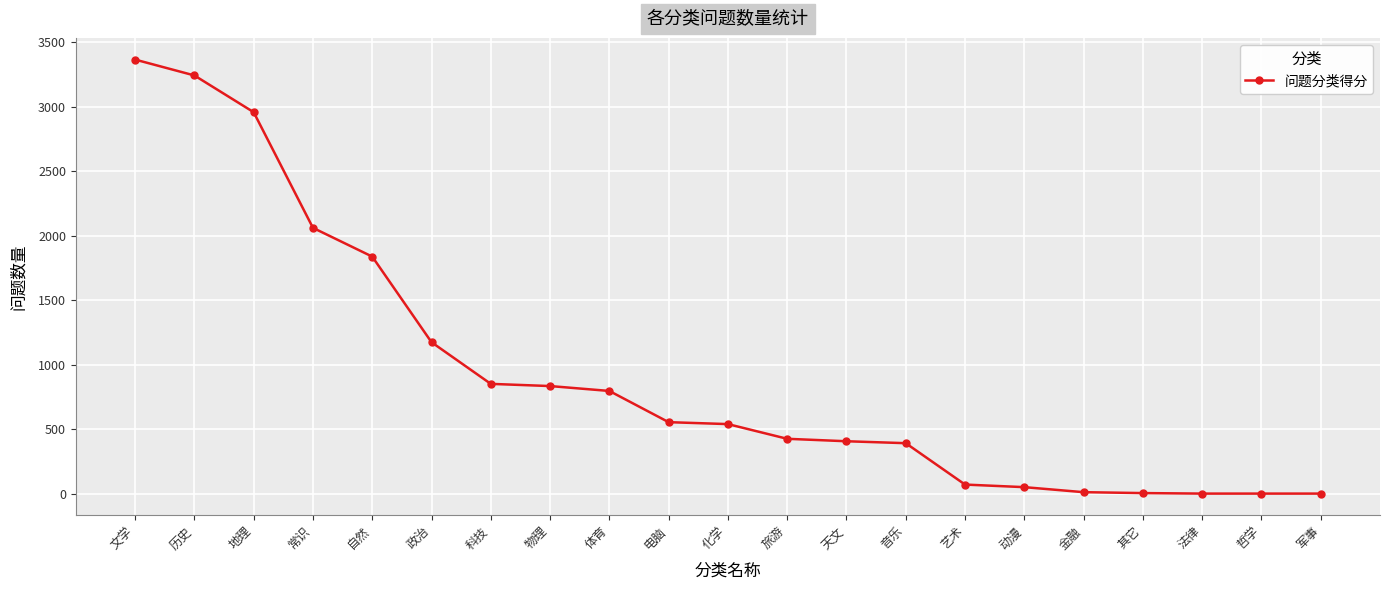

What is the difference between the values at 物理 and 电脑?

280